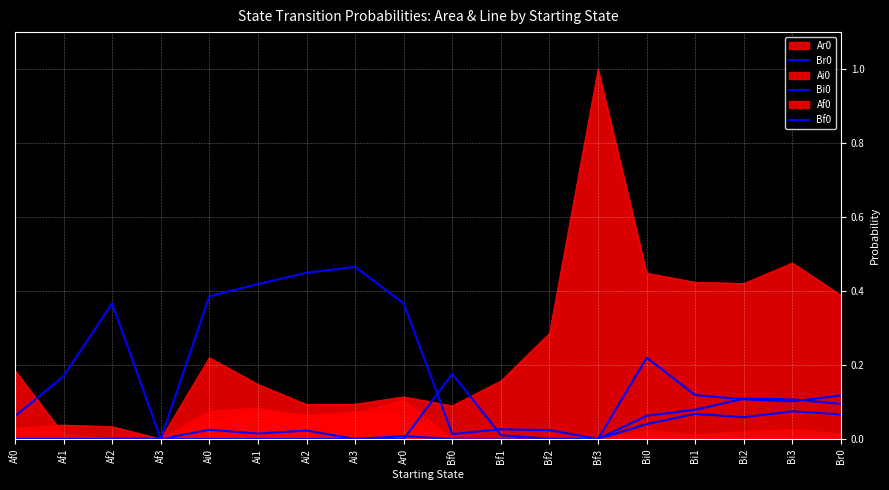

Does the chart display data point markers on the line(s)?

No